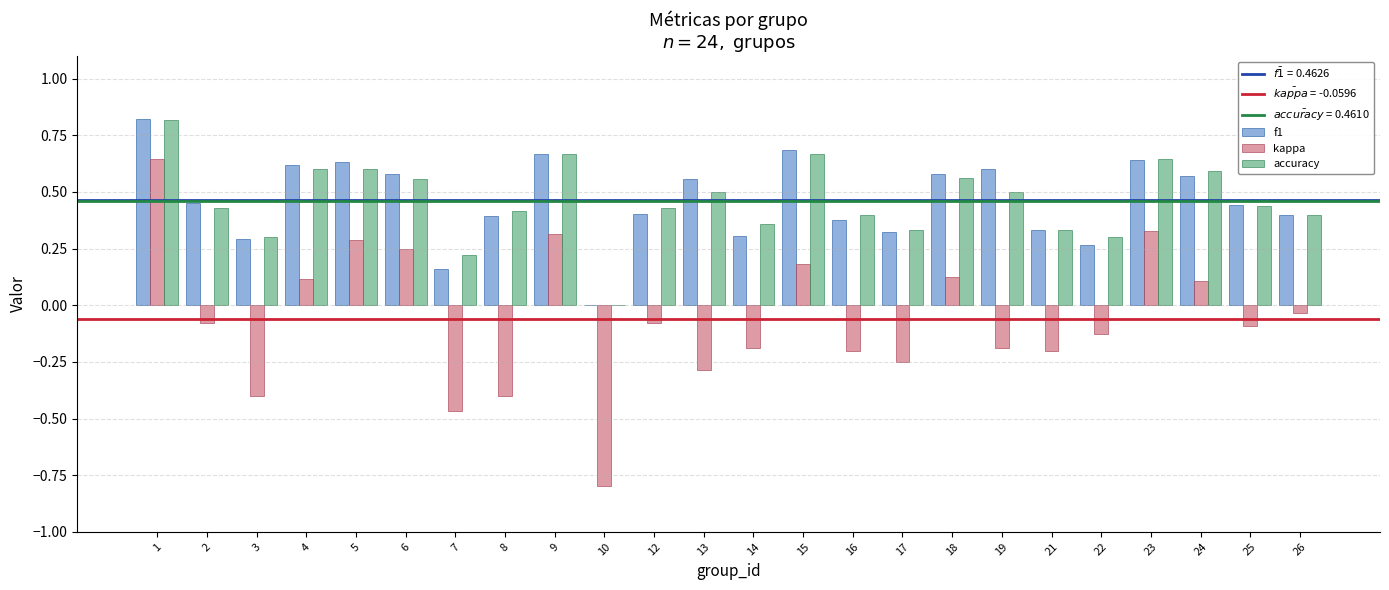

Between 7 and 18, which series saw the biggest shift?

kappa